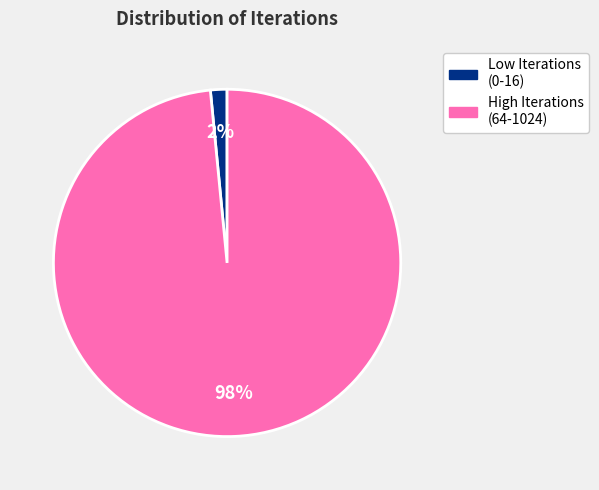

Is there a majority slice in this chart?

Yes